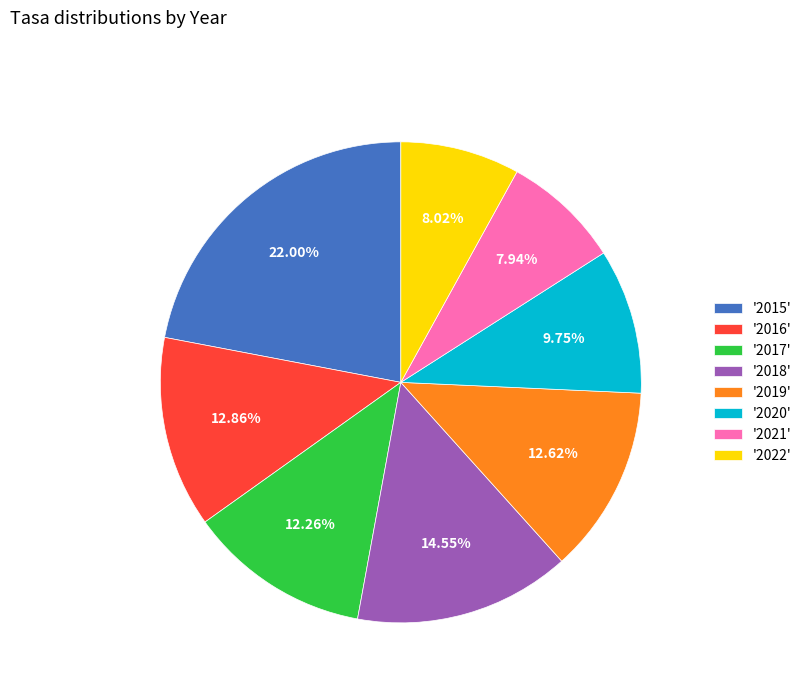

To the nearest percent, what is the average slice percentage?

12%